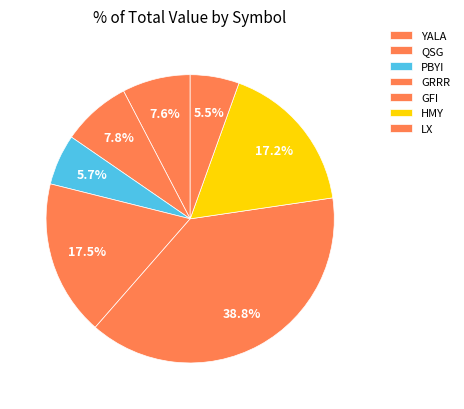

Does QSG represent more than half of the total?

No